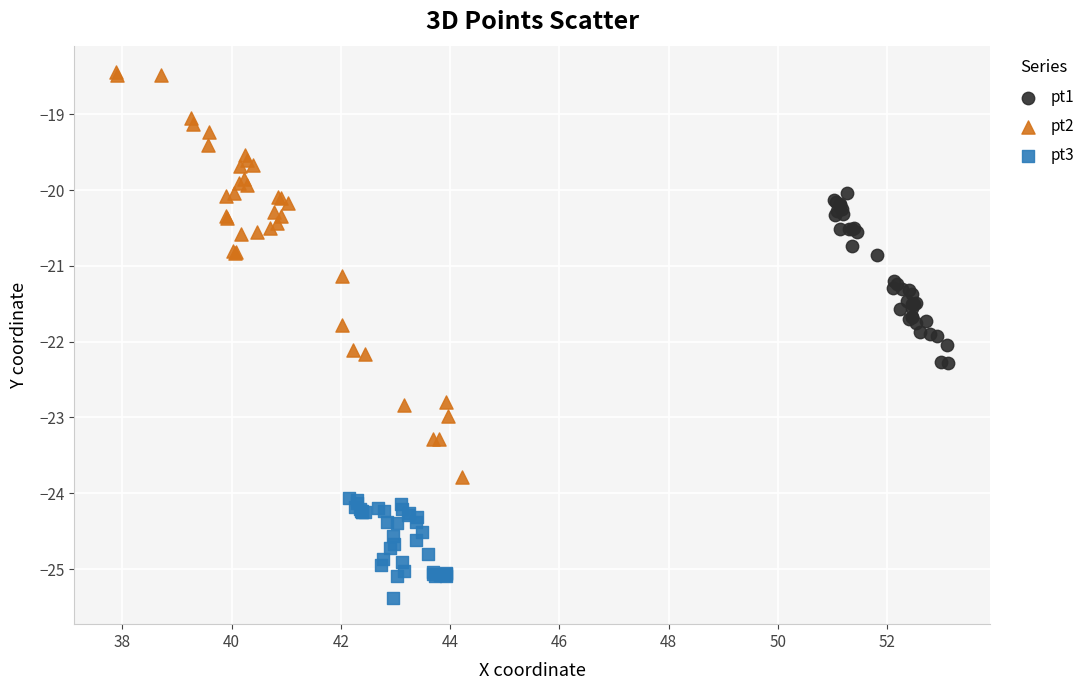

Which series has the largest Y range (max minus min)?

pt2